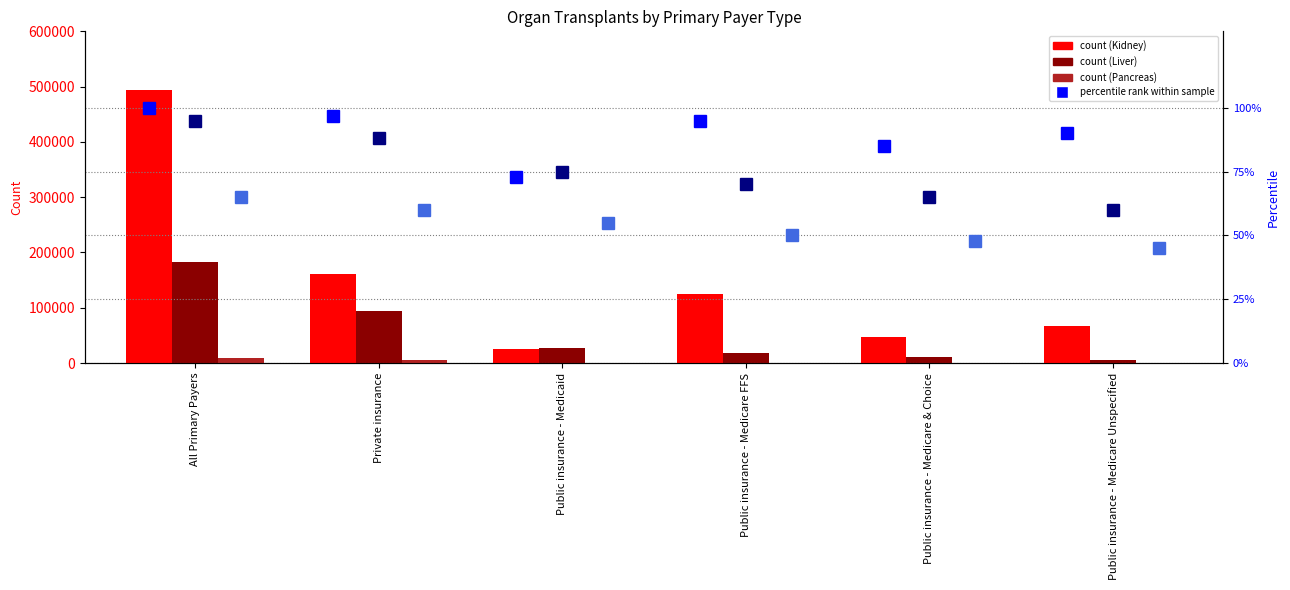

What is the difference between the maximum and minimum values in the Pct Pancreas series?

20